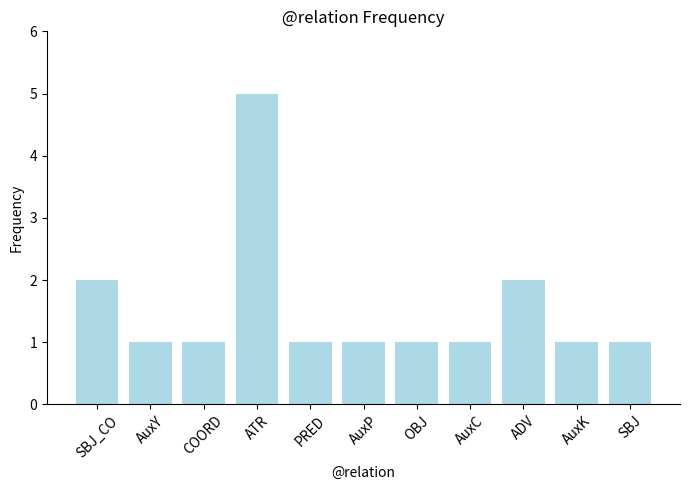

Does the chart contain any negative values?

No